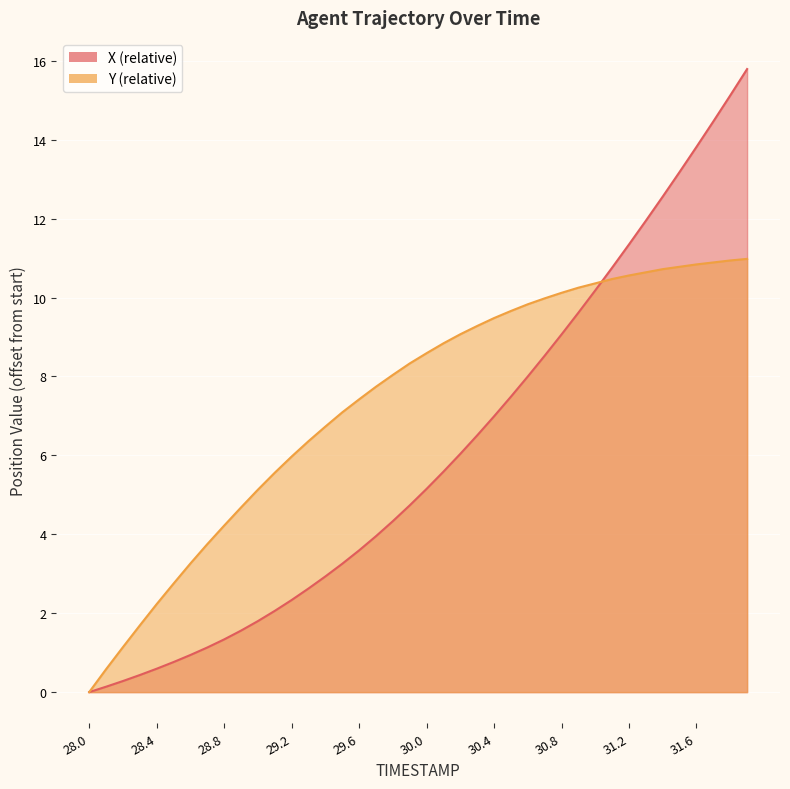

List the series in order of their peak value, highest first.

X, Y